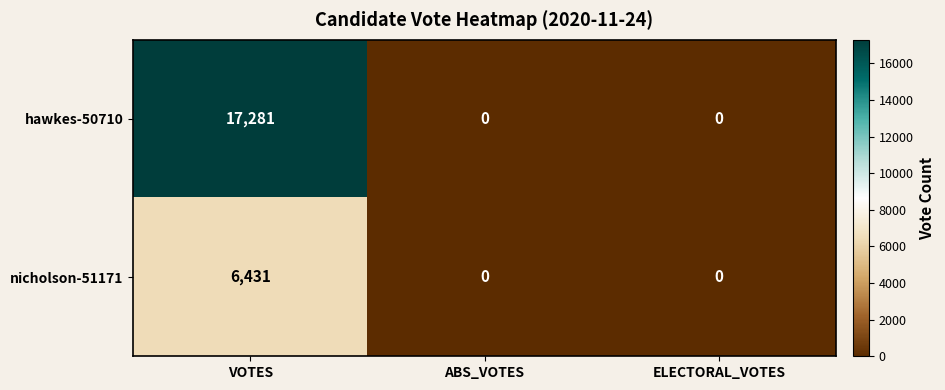

Between VOTES and ABS_VOTES, which series saw the biggest shift?

hawkes-50710